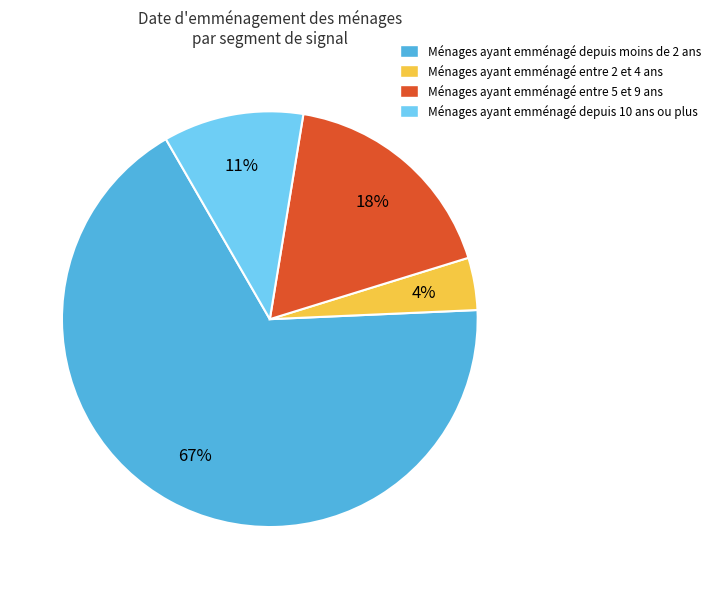

To the nearest percent, what is the average slice percentage?

25%